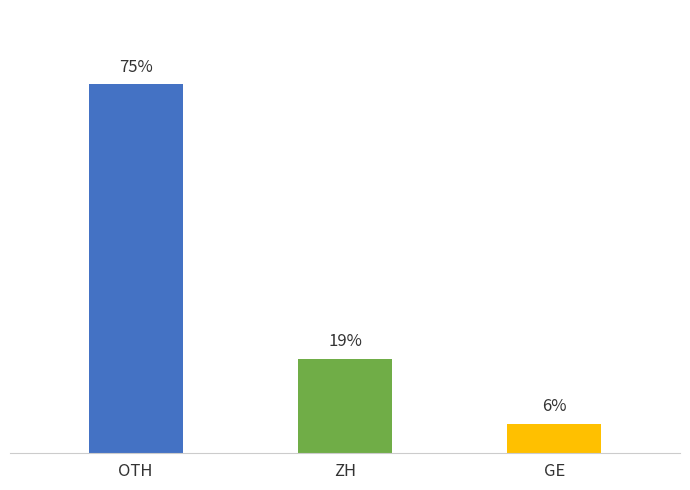

Are the bars horizontal?

No